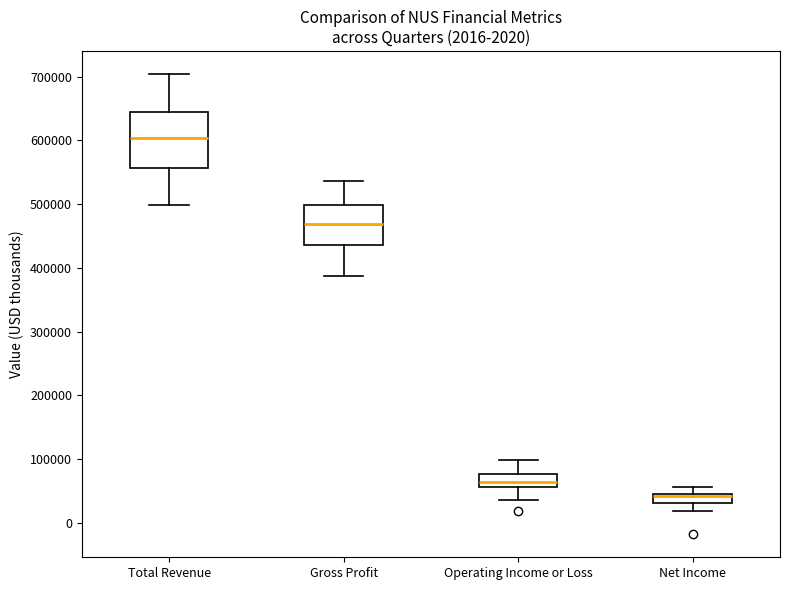

Comparing the boxes themselves (not the whiskers), which one is the tallest?

Total Revenue